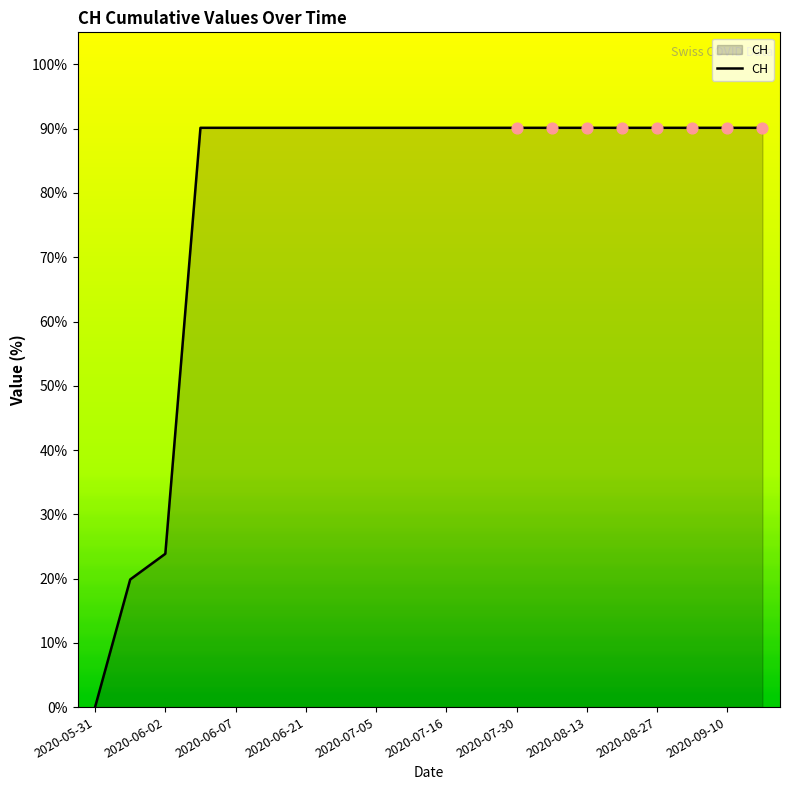

What is the maximum value shown in the chart?

90.1